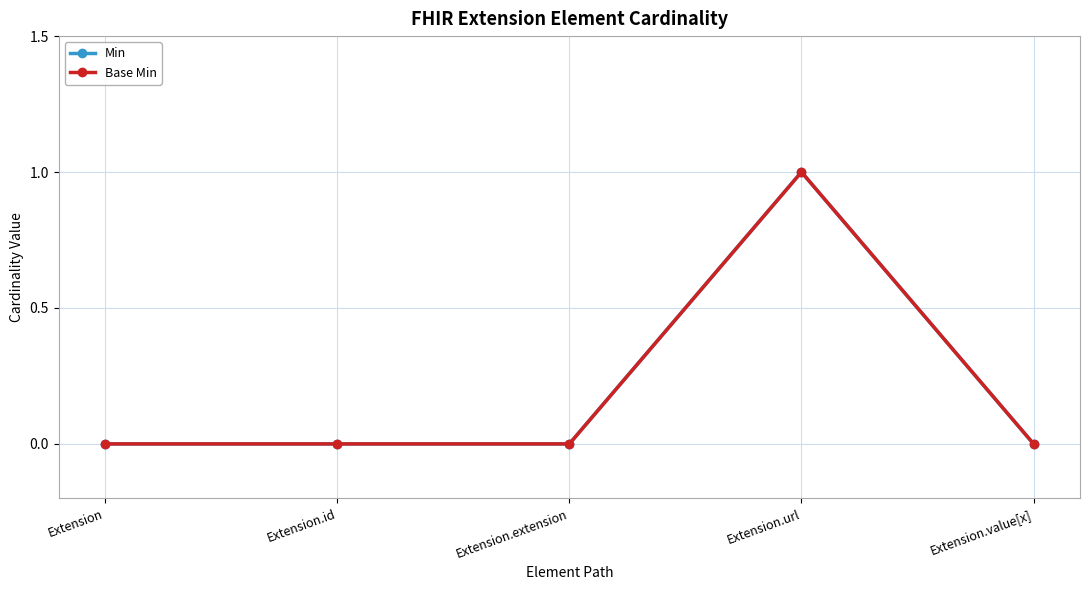

At which category is the sum across all series the highest?

Extension.url